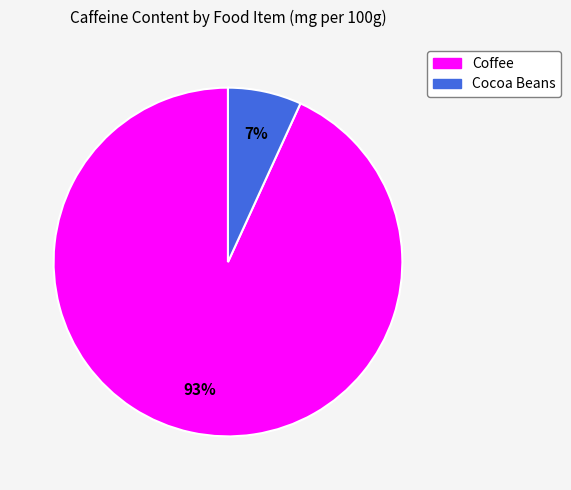

Which has a higher value, Coffee or Cocoa Beans?

Coffee